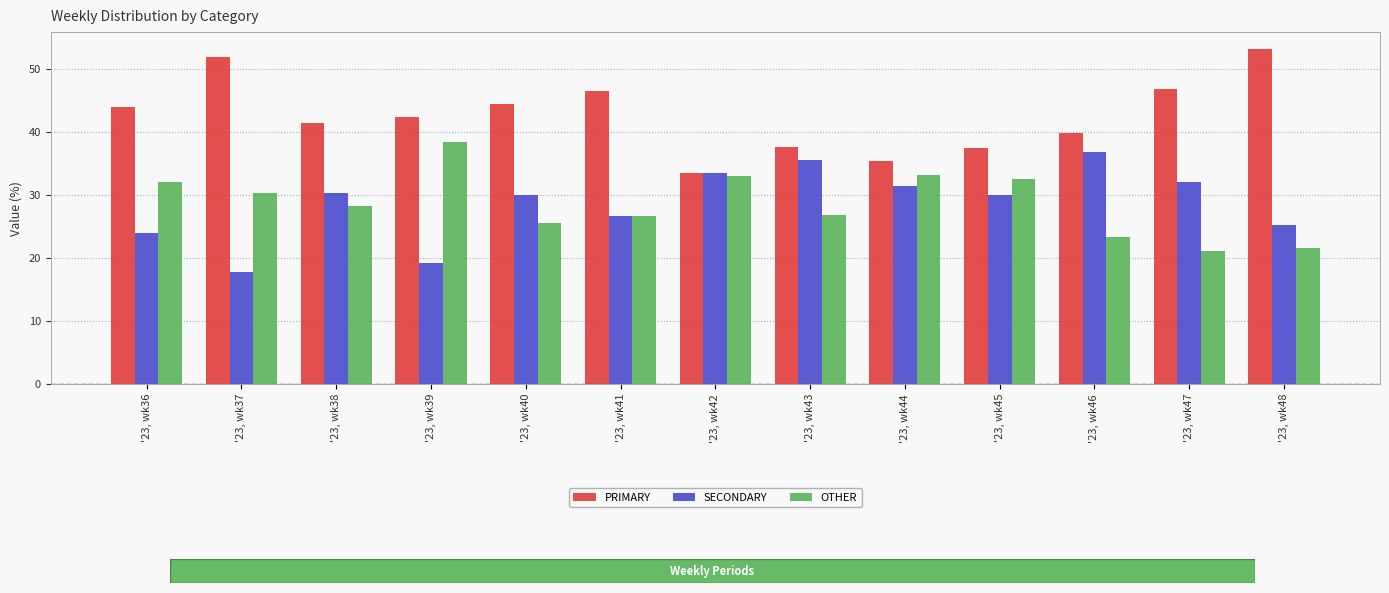

What is the difference between the PRIMARY values at '23, wk45 and '23, wk43?

0.1